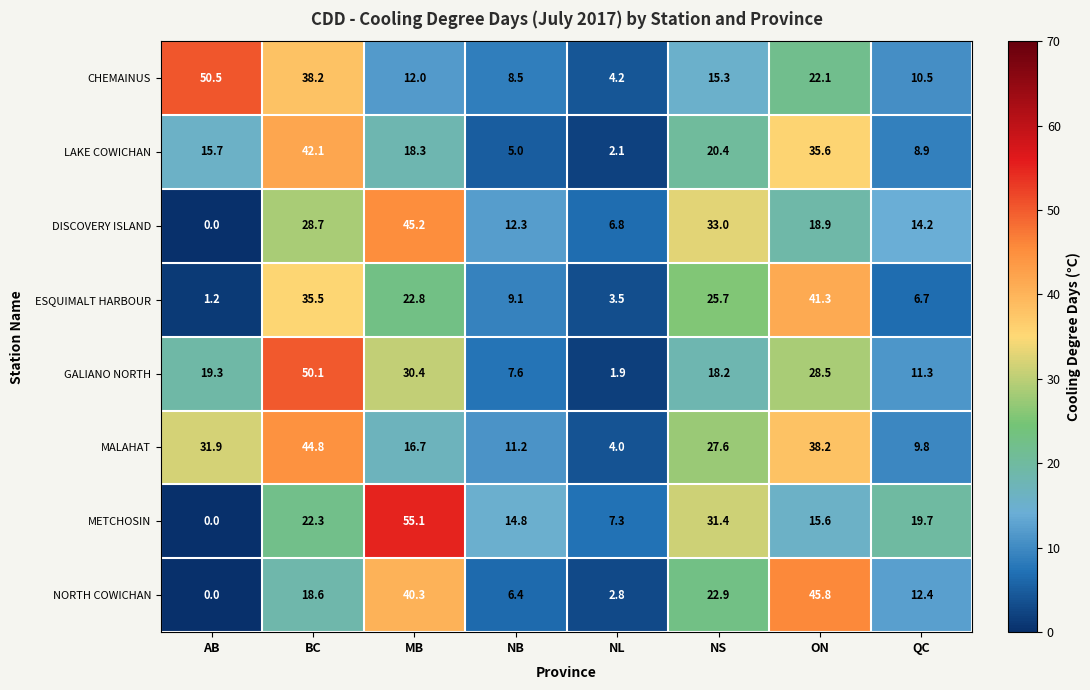

The NORTH COWICHAN series shows 40.3 at MB. True or false?

True